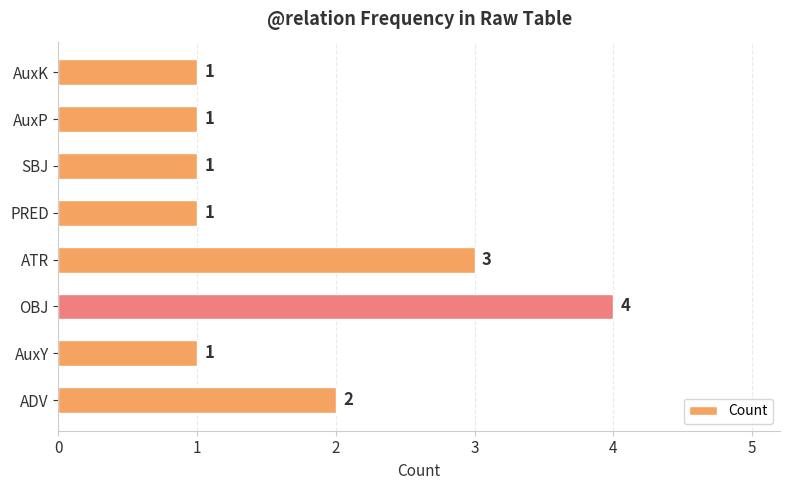

The chart shows a value of 2 at OBJ. True or false?

False